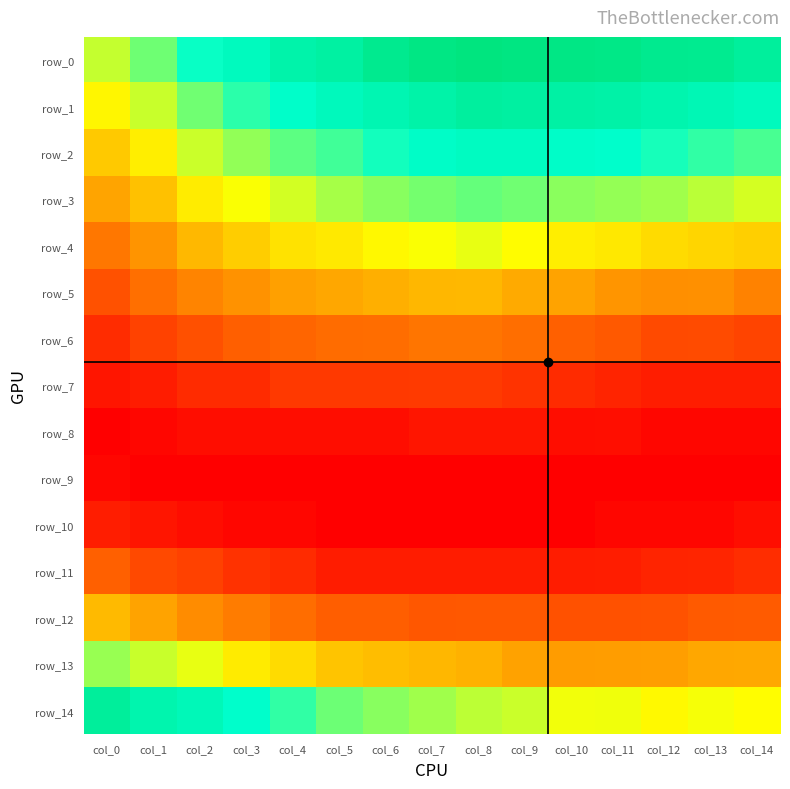

Which label corresponds to the largest value in the chart?

col_8